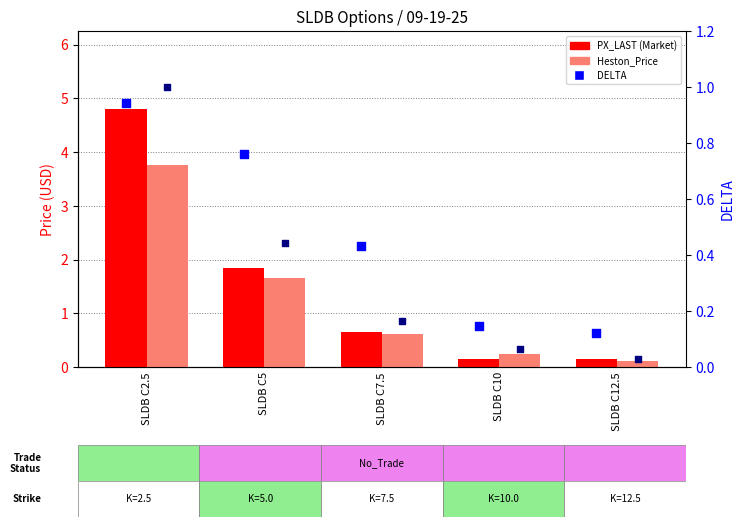

Which series has the largest Y range (max minus min)?

PX_LAST (Market)